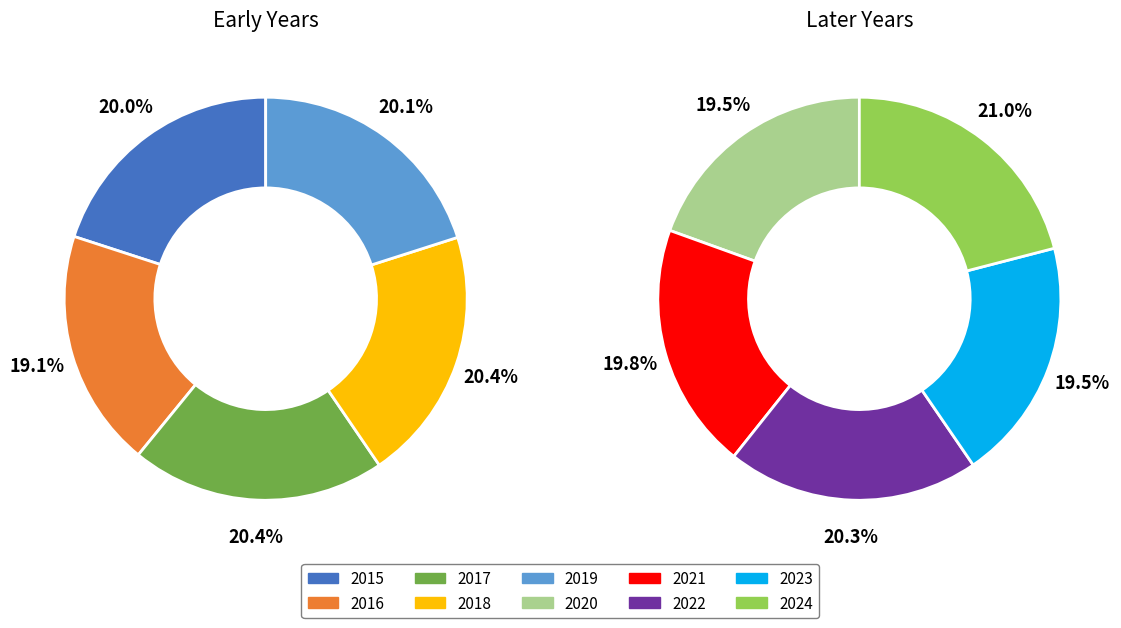

What percentage do 2017 and 2020 together represent?

20.0%